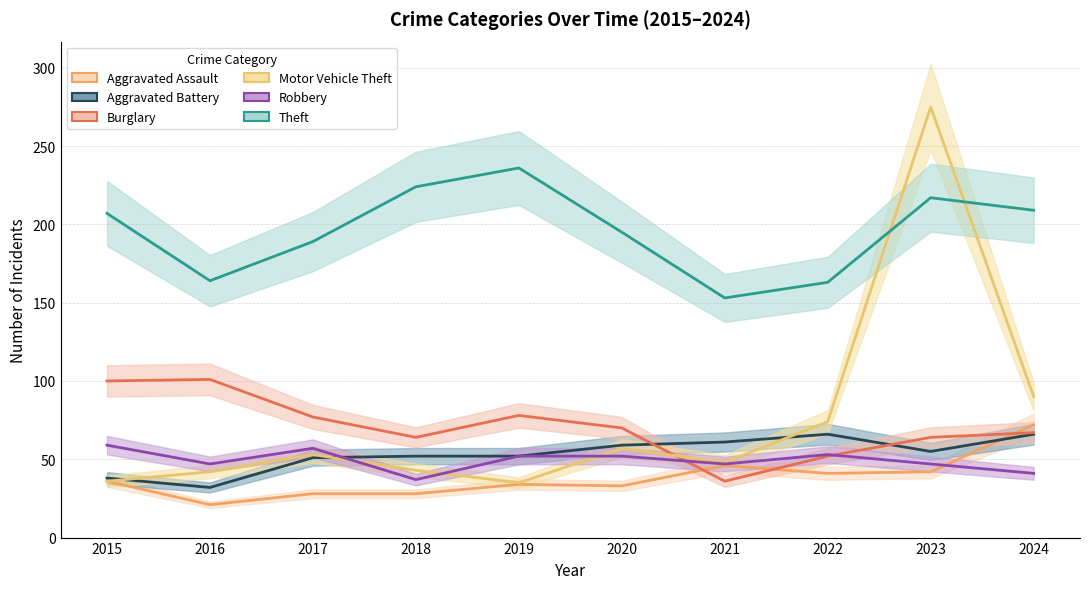

What is the spread (max minus min) of values at 2021?

117